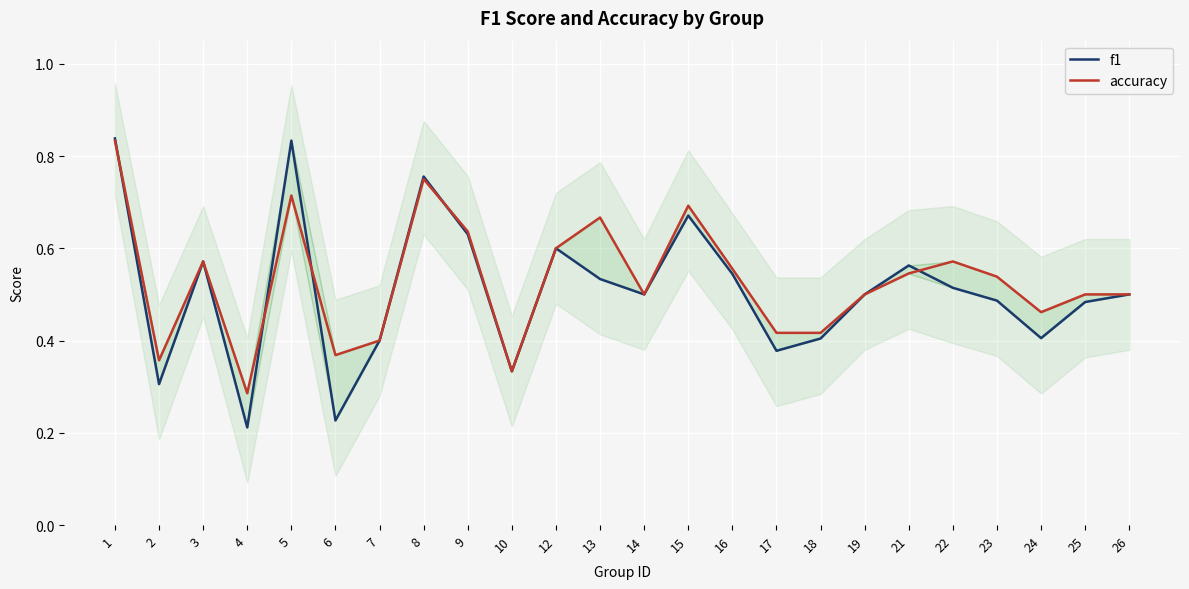

Is this an area chart (filled region under the line)?

No